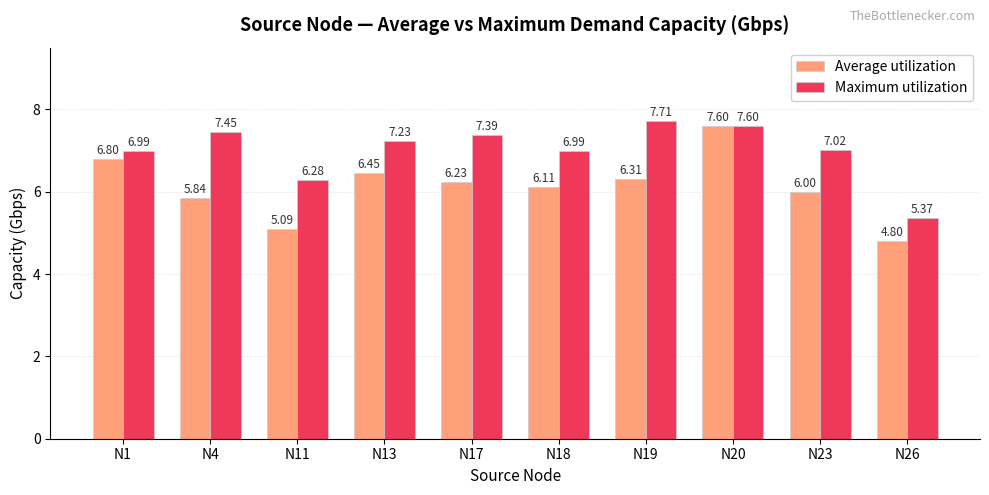

What is the difference between the second highest and minimum values in the Maximum utilization series?

2.2